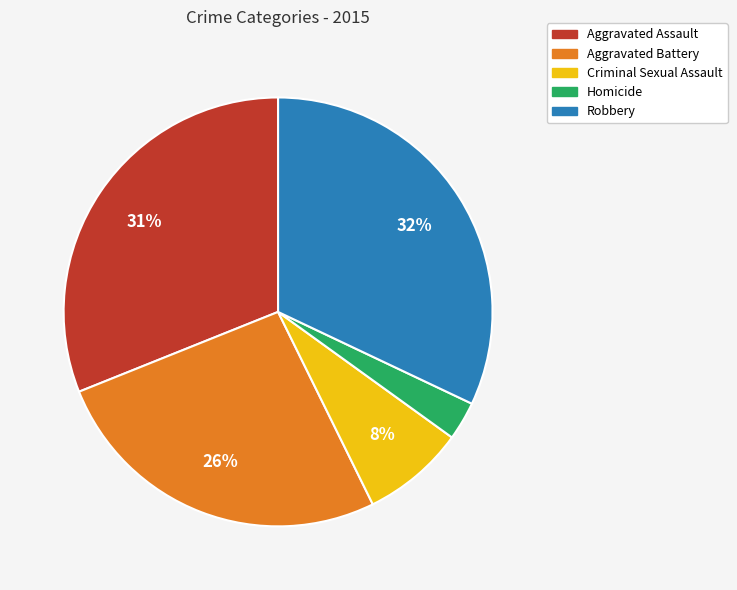

What is the largest slice in the pie chart?

Robbery